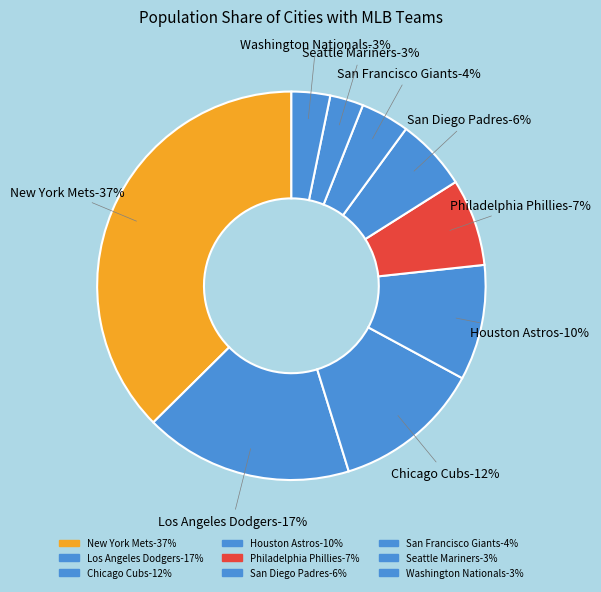

To the nearest percent, what percentage of the pie is Philadelphia Phillies?

7%